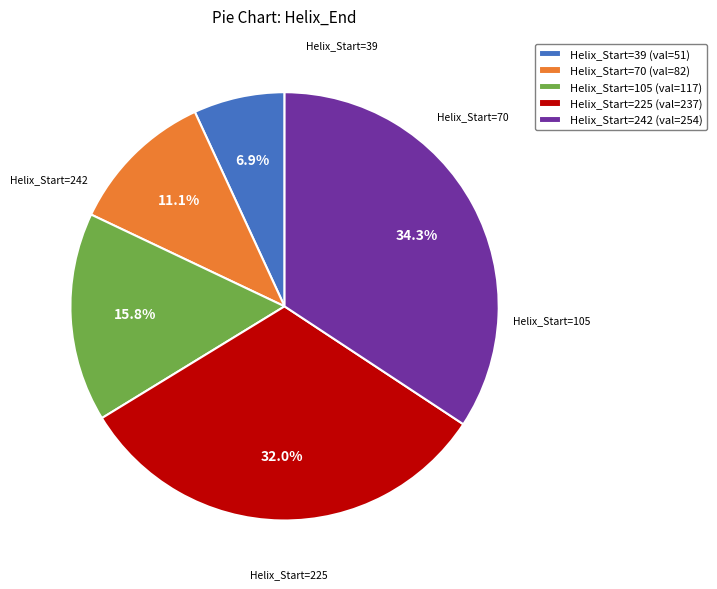

Is there a majority slice in this chart?

No